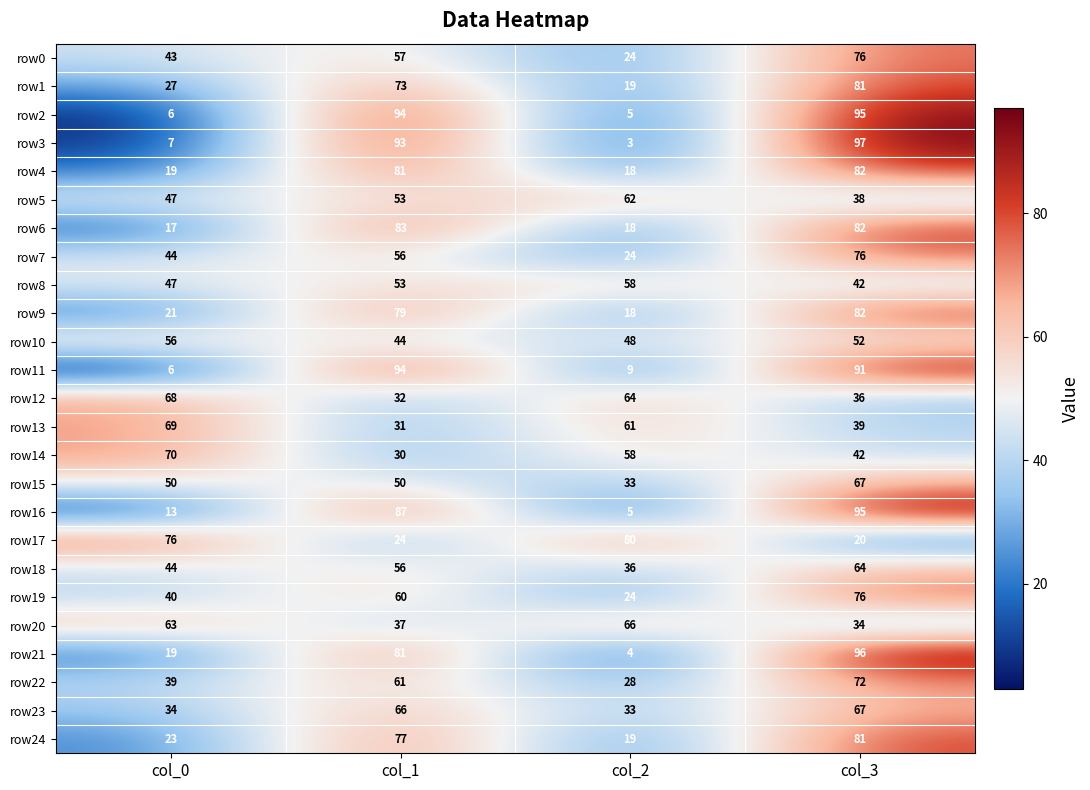

At which category is the sum across all series the highest?

col_3